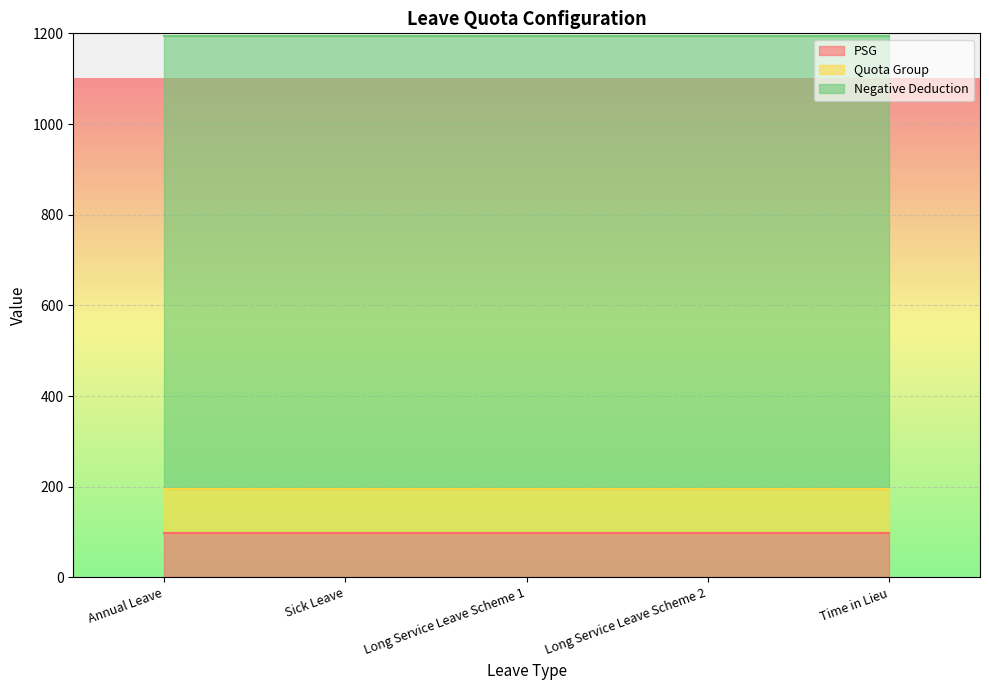

At which category does the chart reach its minimum across all series?

Annual Leave